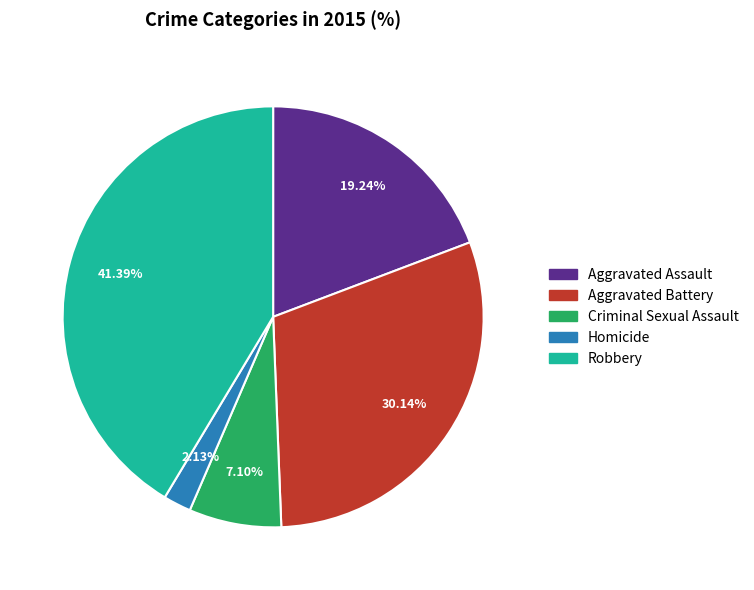

Count the number of slices in the pie.

5